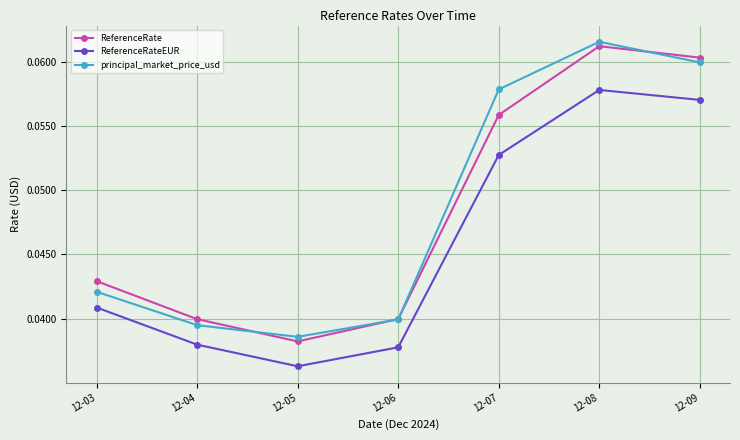

At which category does ReferenceRateEUR reach its first local peak?

12-08